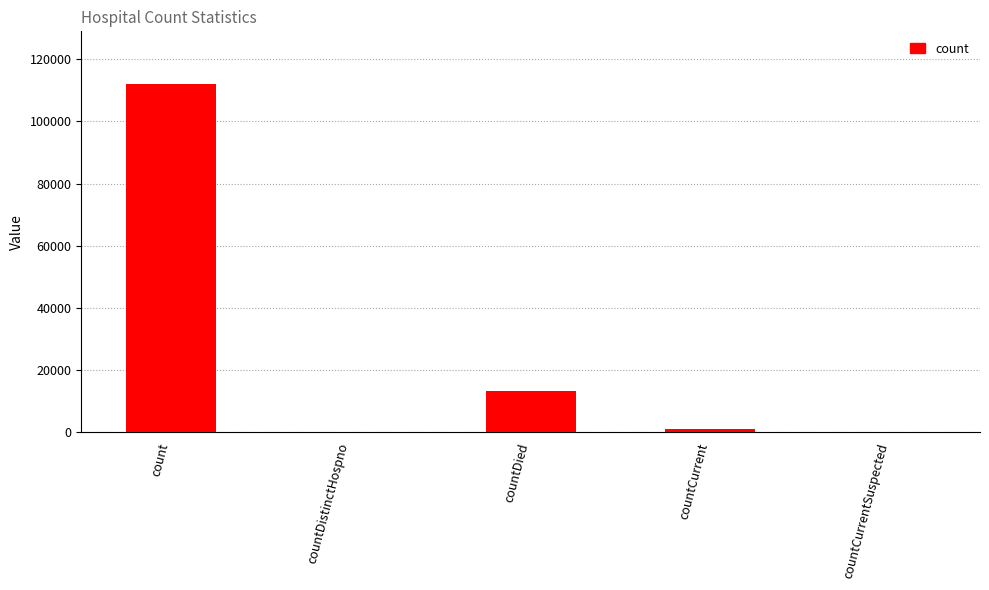

The value at countDied is 13128. True or false?

True